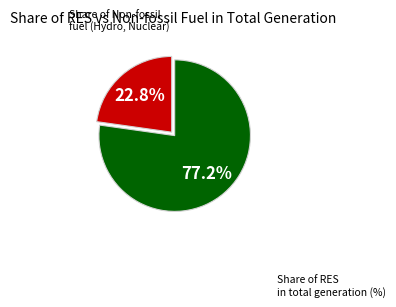

Is there any slice that represents more than half of the pie?

Yes